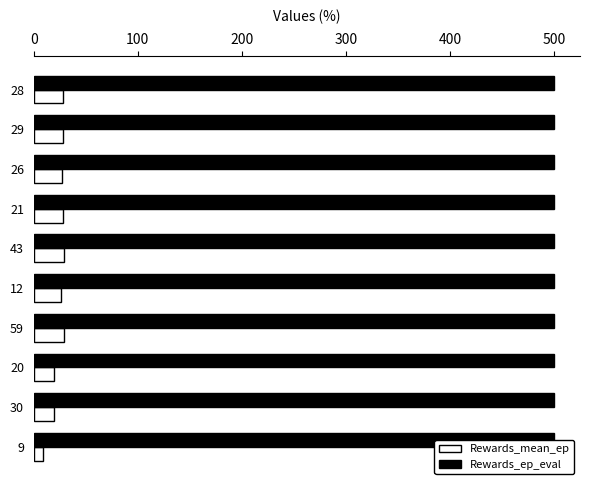

Which series has the largest range (max minus min)?

Rewards_mean_ep